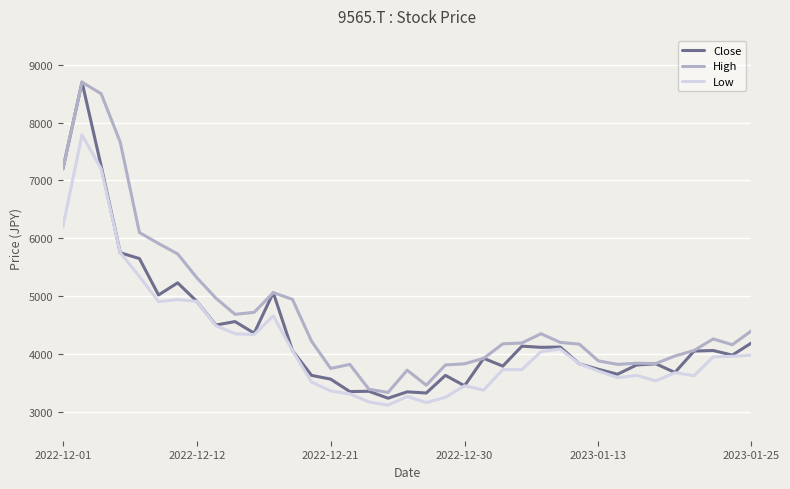

What is the highest value of the Close series?

8700